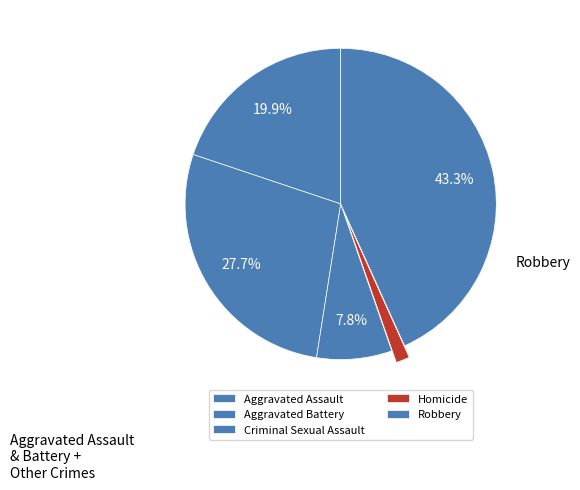

What percentage is NOT represented by Aggravated Battery?

72.3%